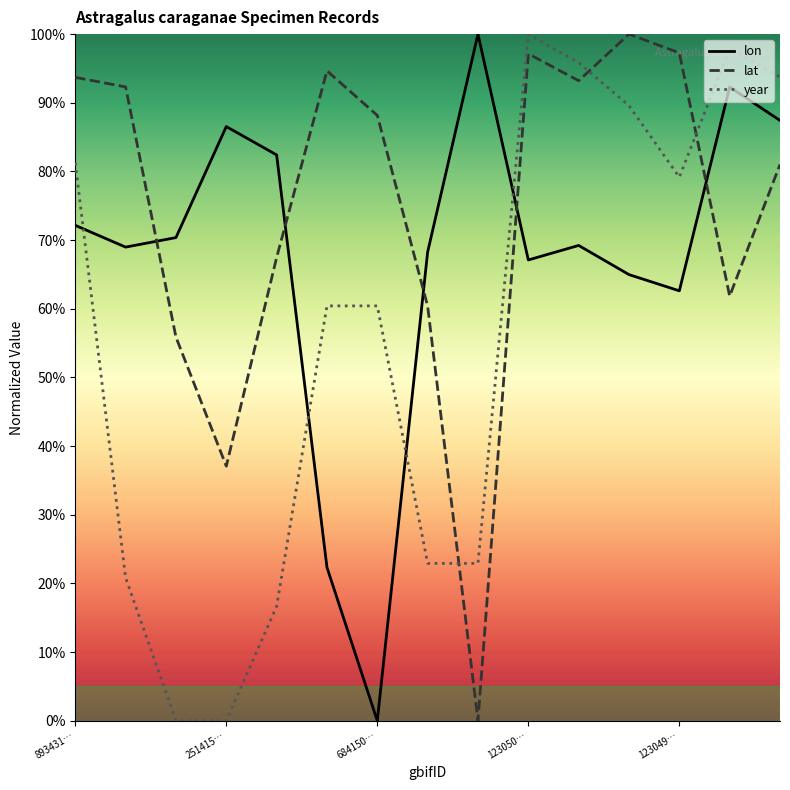

Where is lon nearest to the value 0?

684150…